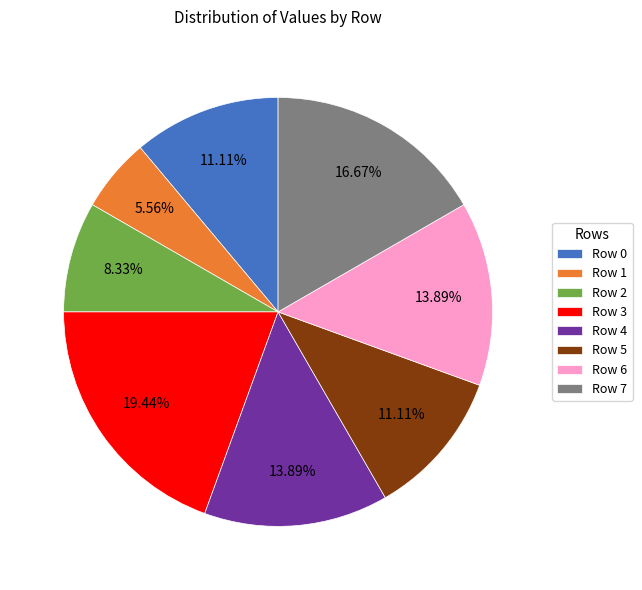

What is the smallest slice in the pie chart?

Row 1